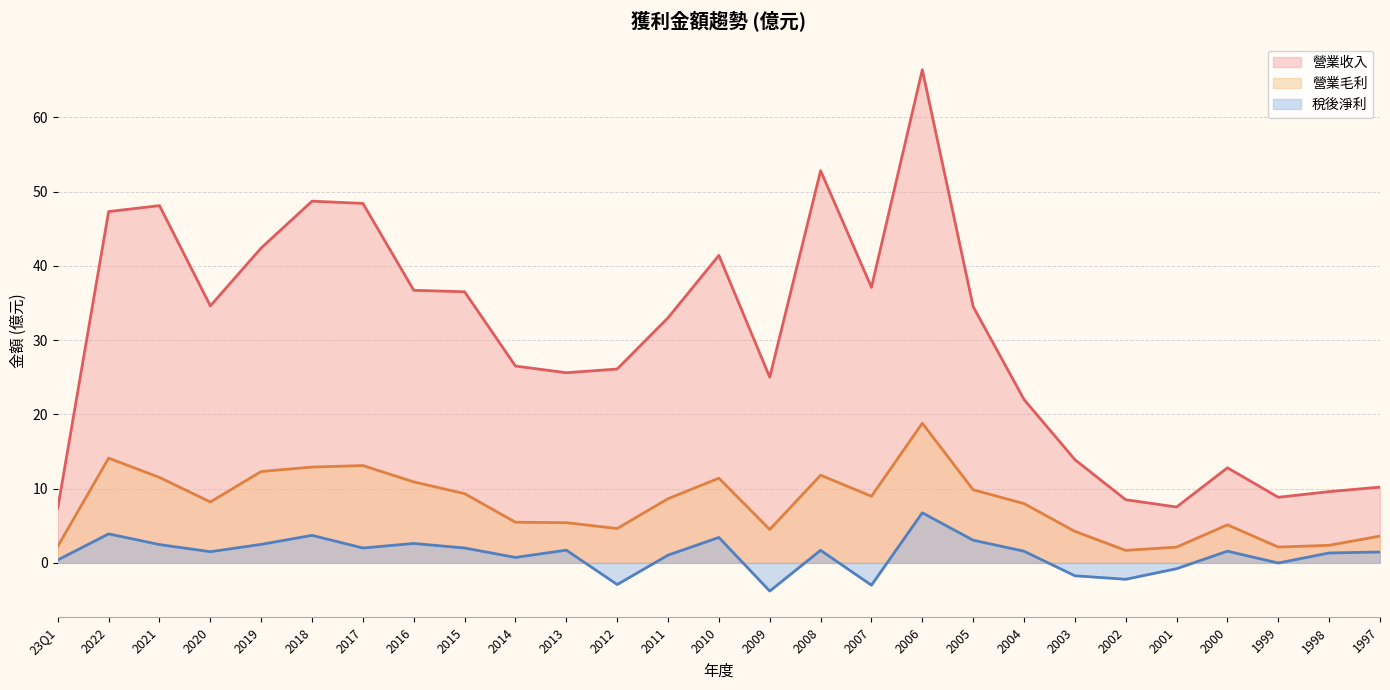

What is the value of the 營業毛利 point at the 17th from the left?

9.0